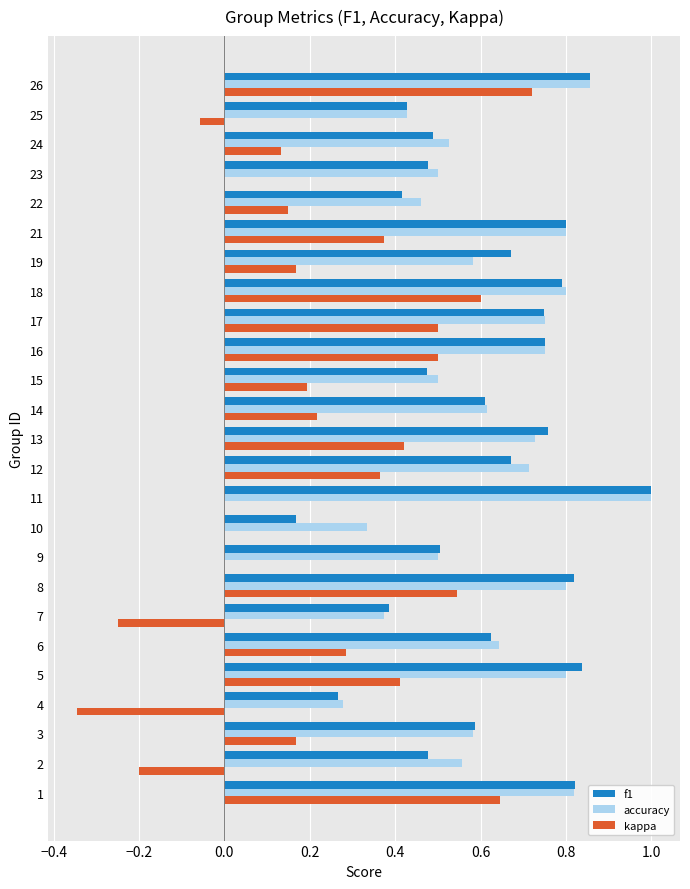

Which category has the highest value across all series?

11